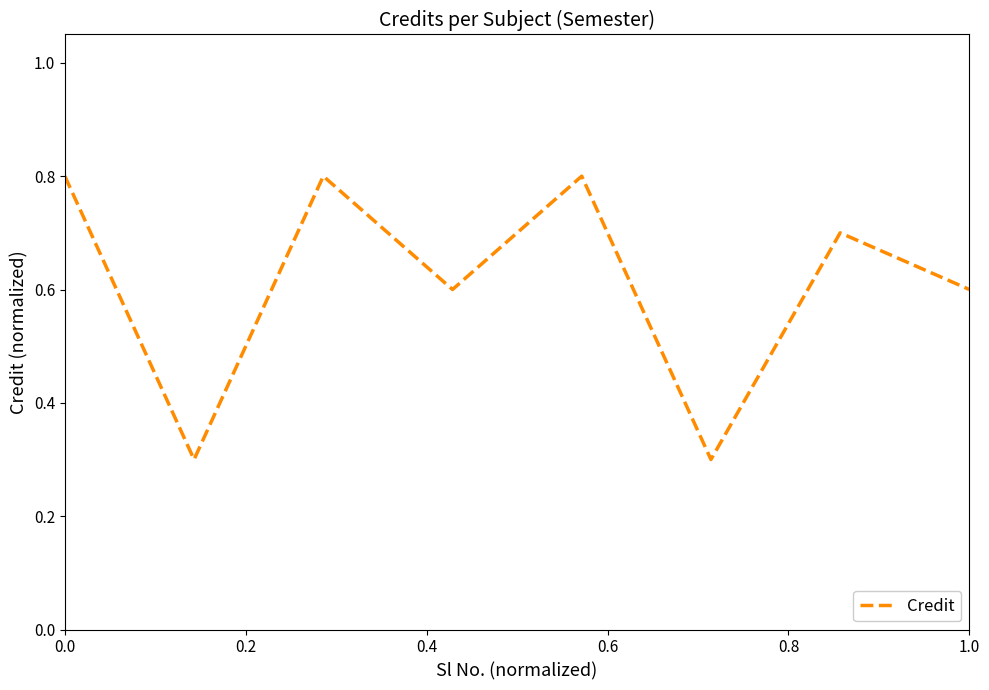

What is the minimum value shown in the chart?

0.3